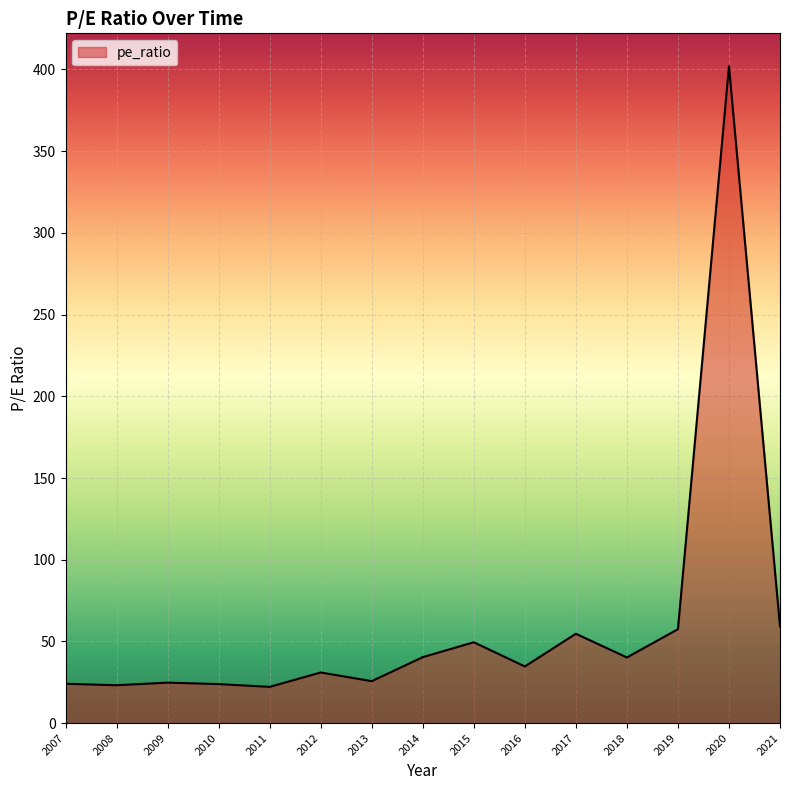

True or false: the data shows 402.0 at 2020.

True